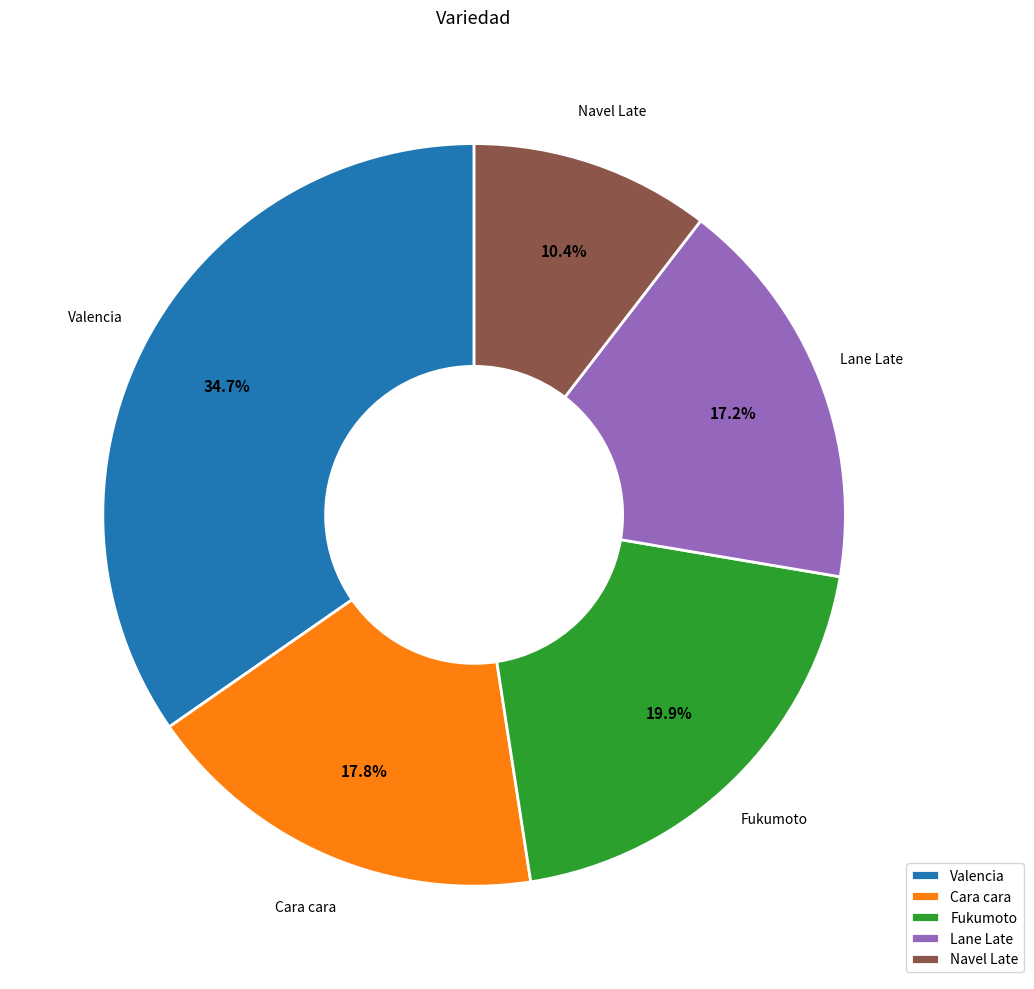

Does Navel Late represent more than half of the total?

No